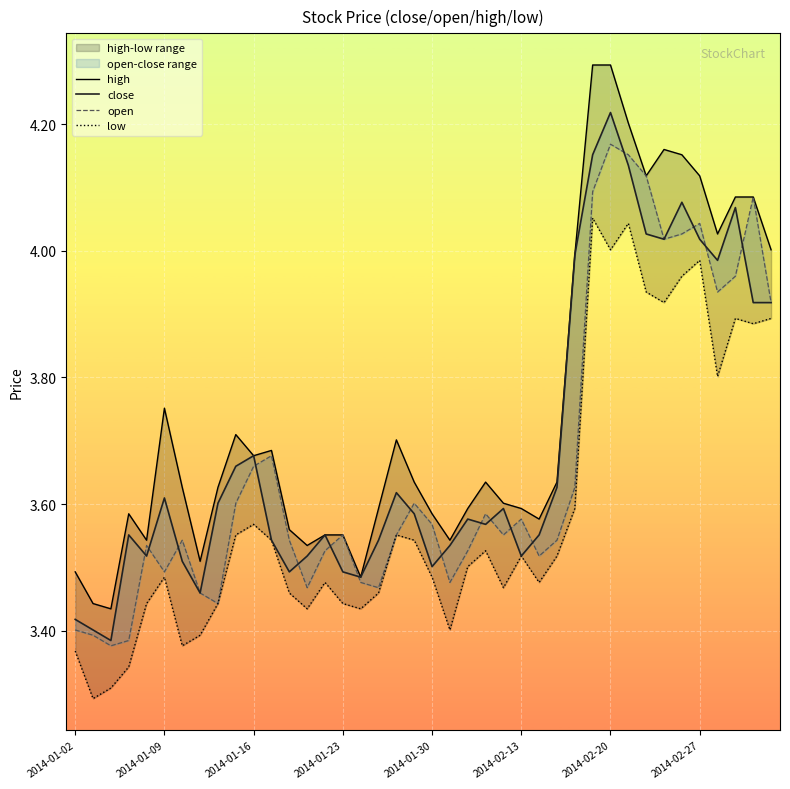

Count the number of categories in the chart.

40